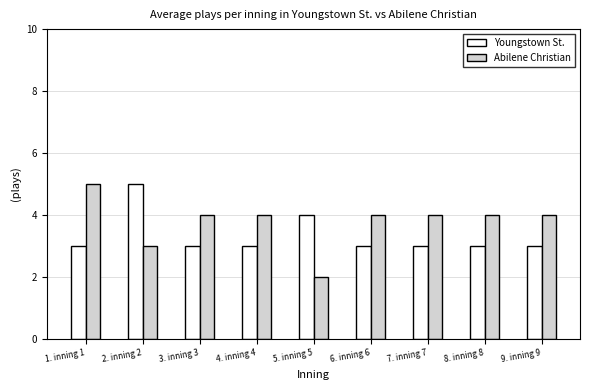

What is the approximate value of Abilene Christian at 3. inning 3?

4